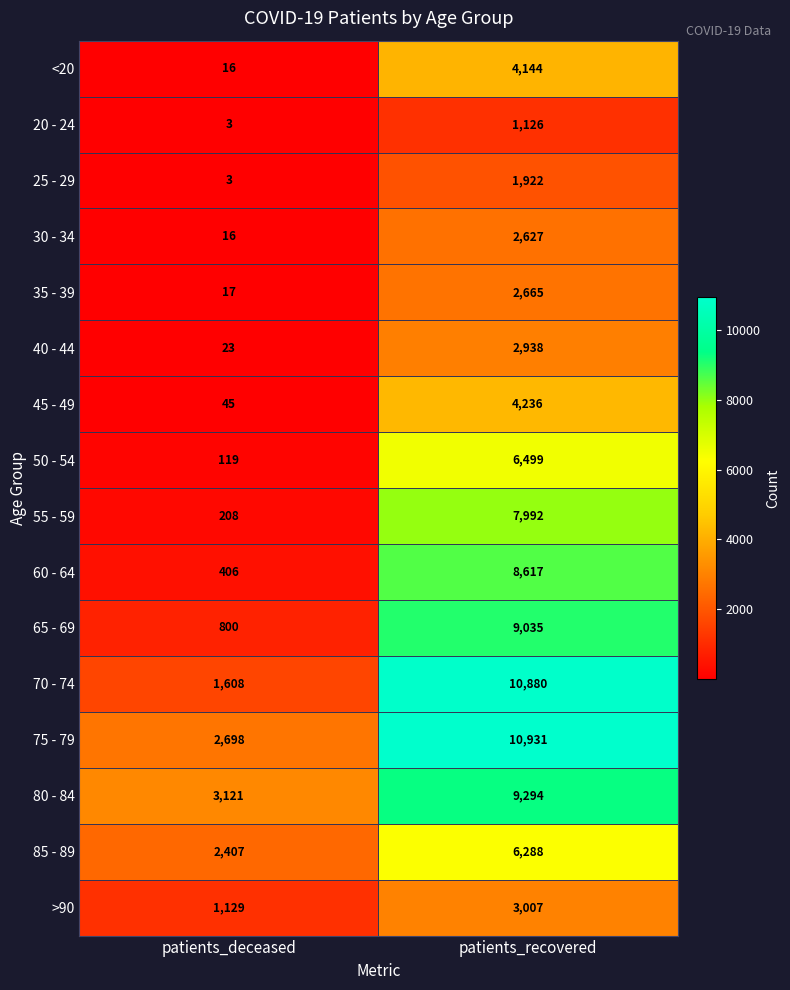

Which series has the largest total across all categories?

75 - 79